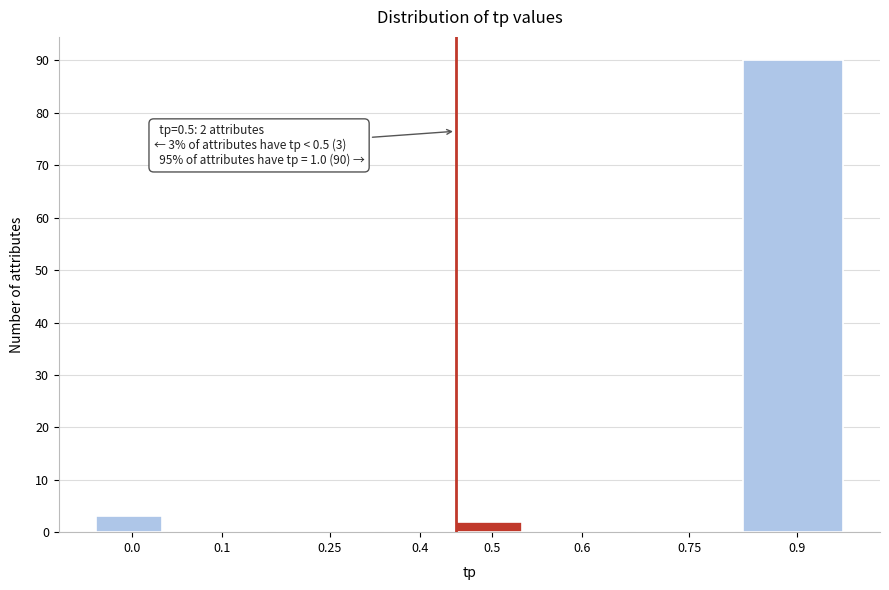

Reading right to left, transcribe all the data shown in this chart.

0.9=90	0.75=0	0.6=0	0.5=2	0.4=0	0.25=0	0.1=0	0.0=3